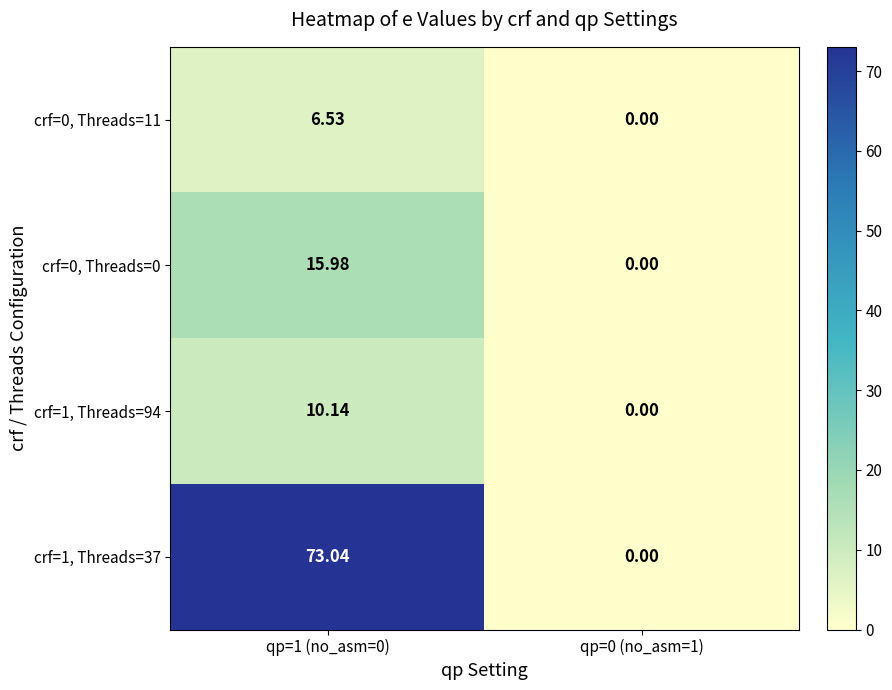

How many values in crf=1, Threads=37 are above zero?

1